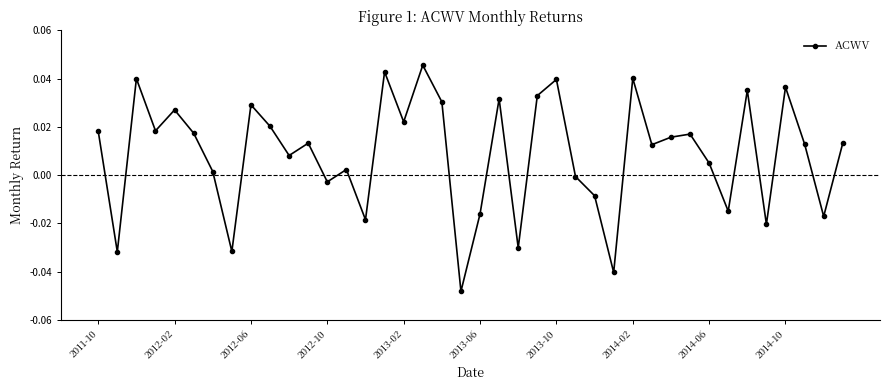

What is the sum of all values?

0.3